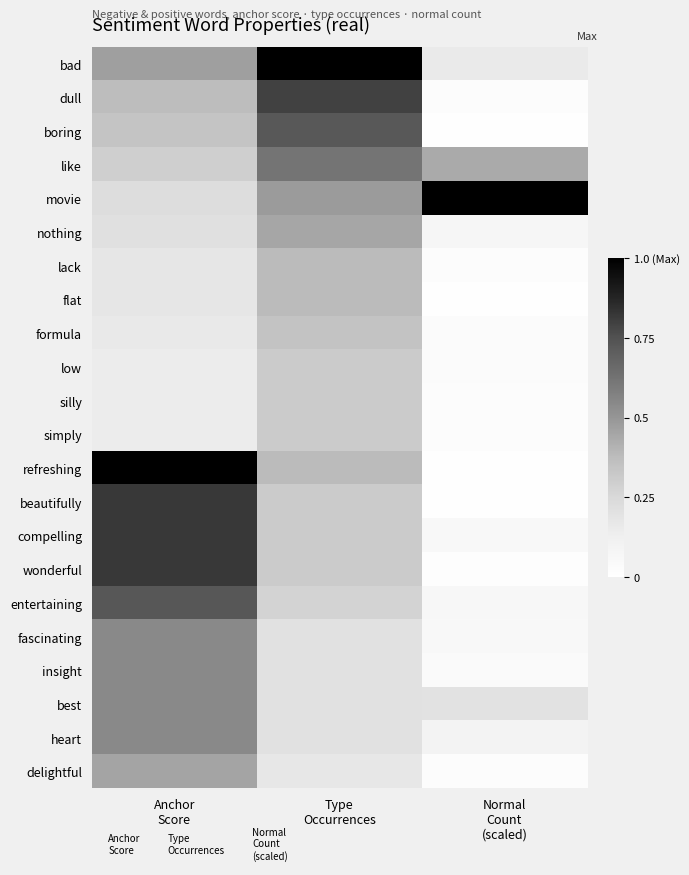

Reading right to left, transcribe all the data shown in this chart.

bad: Normal
Count
(scaled)=0.2	Type
Occurrences=1.0	Anchor
Score=0.5
dull: Normal
Count
(scaled)=0.0	Type
Occurrences=0.8	Anchor
Score=0.4
boring: Normal
Count
(scaled)=0.0	Type
Occurrences=0.7	Anchor
Score=0.3
like: Normal
Count
(scaled)=0.4	Type
Occurrences=0.6	Anchor
Score=0.3
movie: Normal
Count
(scaled)=1.0	Type
Occurrences=0.5	Anchor
Score=0.2
nothing: Normal
Count
(scaled)=0.1	Type
Occurrences=0.4	Anchor
Score=0.2
lack: Normal
Count
(scaled)=0.0	Type
Occurrences=0.4	Anchor
Score=0.2
flat: Normal
Count
(scaled)=0.0	Type
Occurrences=0.4	Anchor
Score=0.2
formula: Normal
Count
(scaled)=0.0	Type
Occurrences=0.3	Anchor
Score=0.2
low: Normal
Count
(scaled)=0.0	Type
Occurrences=0.3	Anchor
Score=0.1
silly: Normal
Count
(scaled)=0.0	Type
Occurrences=0.3	Anchor
Score=0.1
simply: Normal
Count
(scaled)=0.0	Type
Occurrences=0.3	Anchor
Score=0.1
refreshing: Normal
Count
(scaled)=0.0	Type
Occurrences=0.4	Anchor
Score=1.0
beautifully: Normal
Count
(scaled)=0.0	Type
Occurrences=0.3	Anchor
Score=0.8
compelling: Normal
Count
(scaled)=0.1	Type
Occurrences=0.3	Anchor
Score=0.8
wonderful: Normal
Count
(scaled)=0.0	Type
Occurrences=0.3	Anchor
Score=0.8
entertaining: Normal
Count
(scaled)=0.1	Type
Occurrences=0.3	Anchor
Score=0.7
fascinating: Normal
Count
(scaled)=0.1	Type
Occurrences=0.2	Anchor
Score=0.5
insight: Normal
Count
(scaled)=0.0	Type
Occurrences=0.2	Anchor
Score=0.5
best: Normal
Count
(scaled)=0.2	Type
Occurrences=0.2	Anchor
Score=0.5
heart: Normal
Count
(scaled)=0.1	Type
Occurrences=0.2	Anchor
Score=0.5
delightful: Normal
Count
(scaled)=0.0	Type
Occurrences=0.2	Anchor
Score=0.5